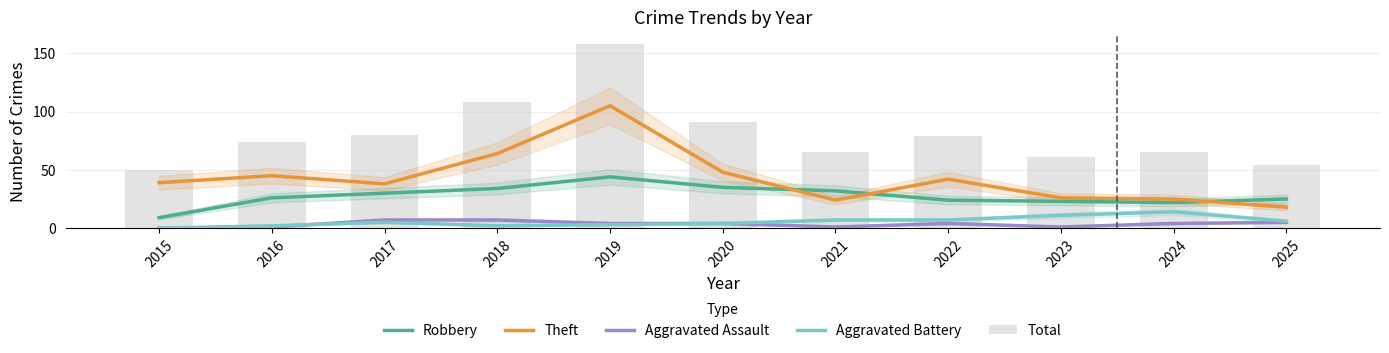

List the series in order of their peak value, highest first.

Total, Theft, Robbery, Aggravated Battery, Aggravated Assault